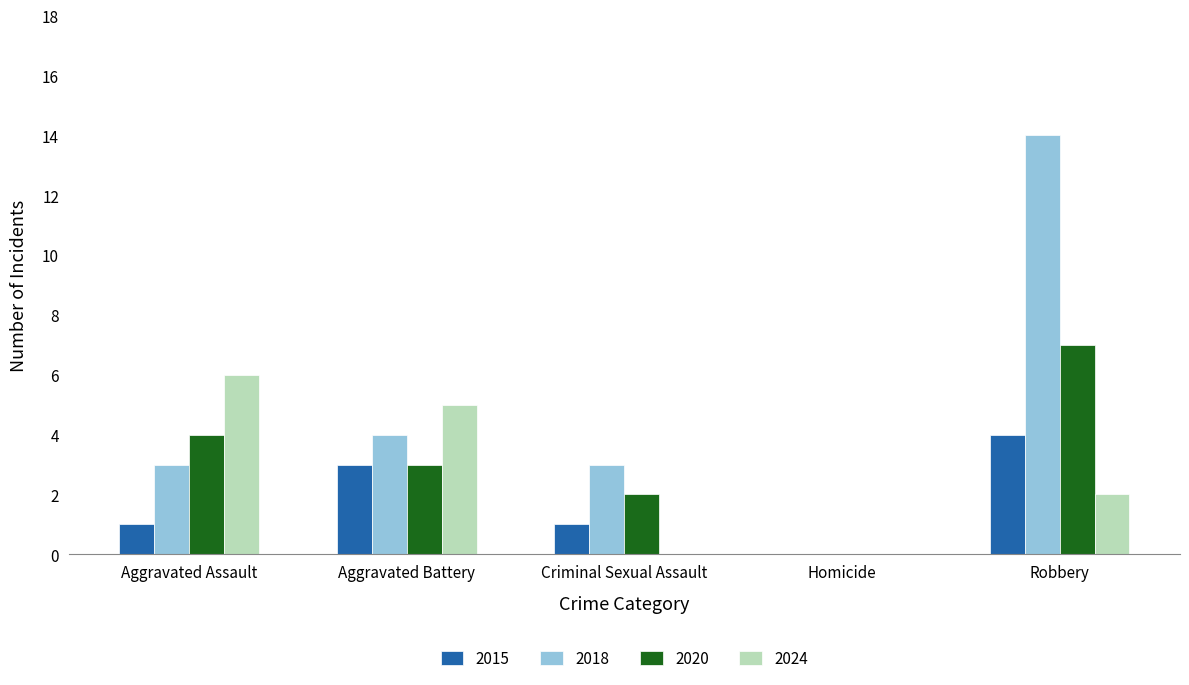

Which series has the largest total across all categories?

2018